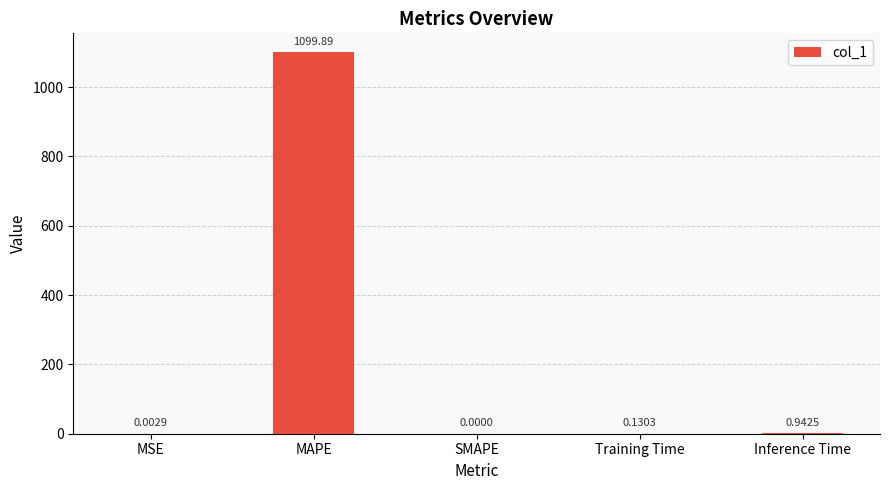

Which label corresponds to the largest value in the chart?

MAPE